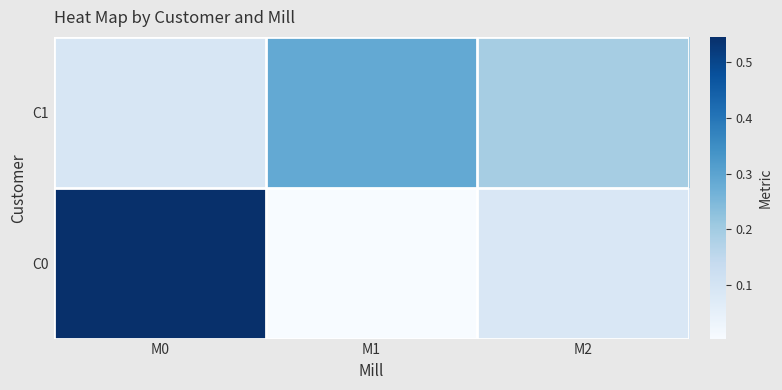

Rank the series at M1 from highest to lowest value.

C1, C0